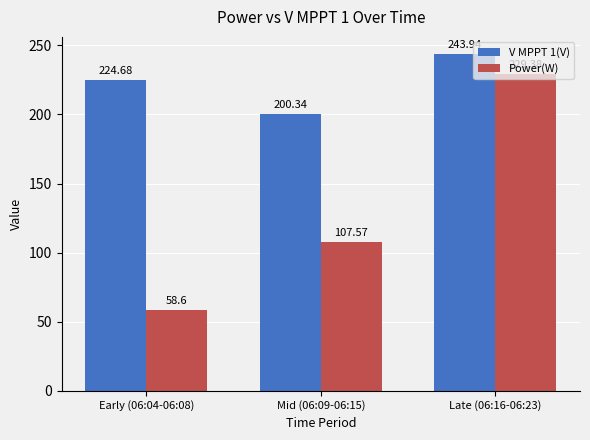

What is the average value of the V MPPT 1(V) series?

223.0